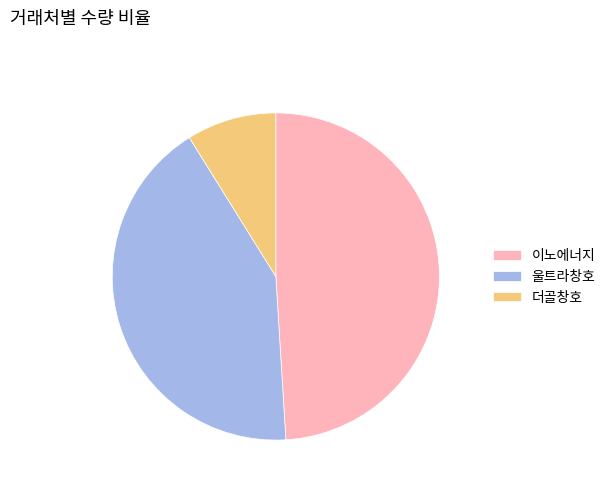

Rank the categories by value from lowest to highest.

더골창호, 울트라창호, 이노에너지